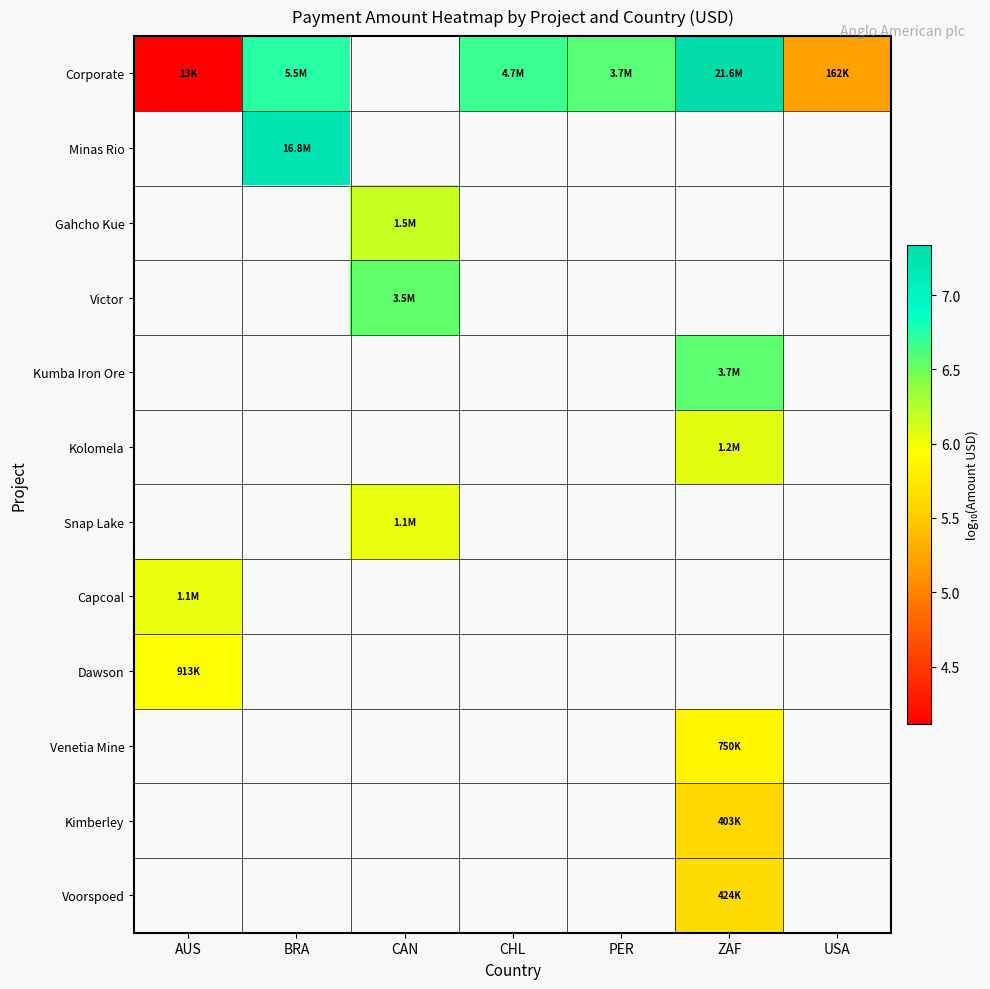

Which has a higher value, ZAF or AUS?

ZAF